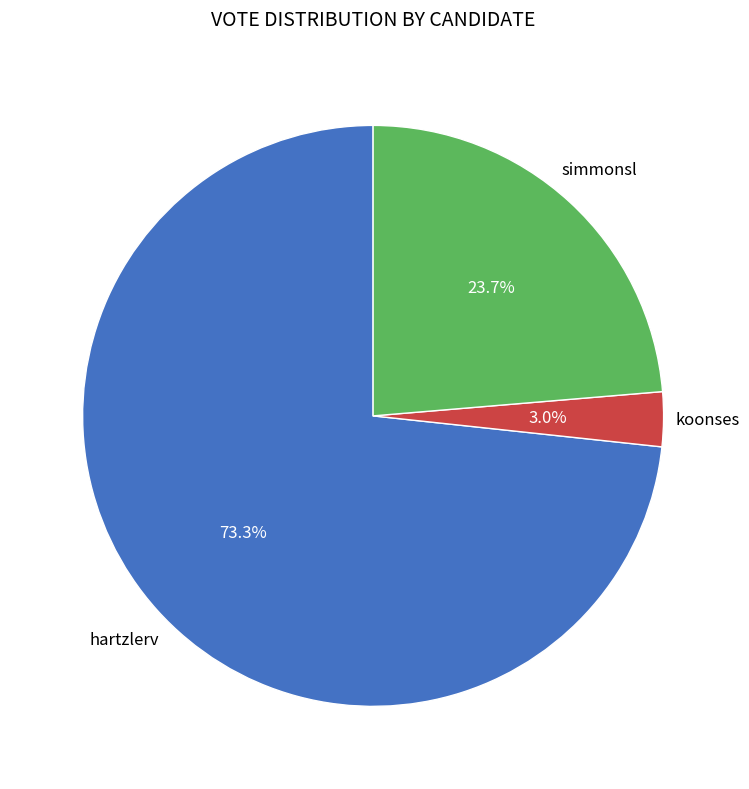

To the nearest percent, what is the difference between the hartzlerv and simmonsl slice percentages?

50%